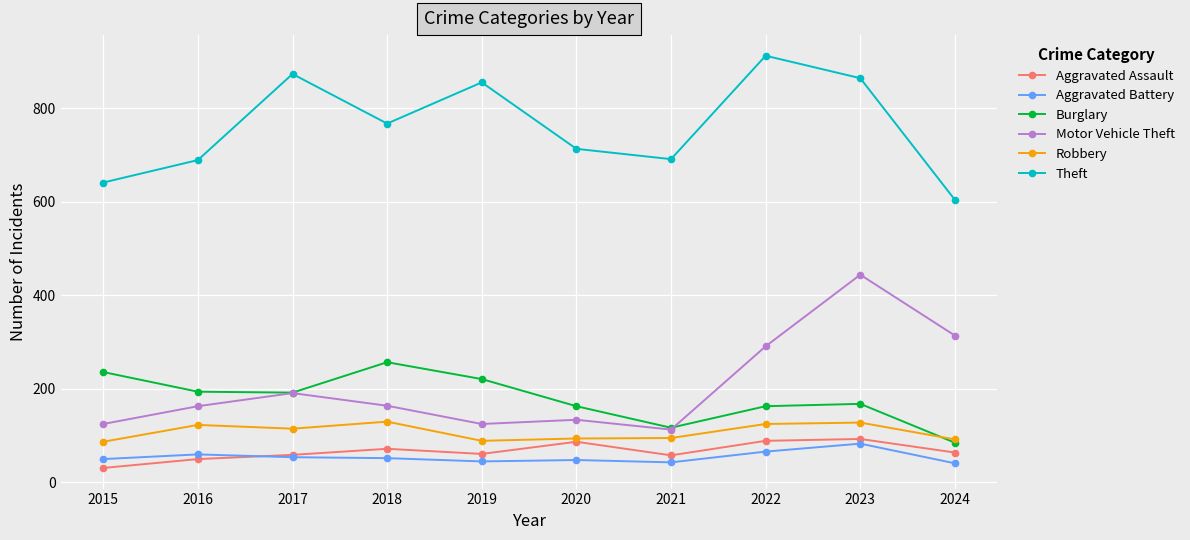

What is the difference between the Theft values at 2021 and 2020?

22